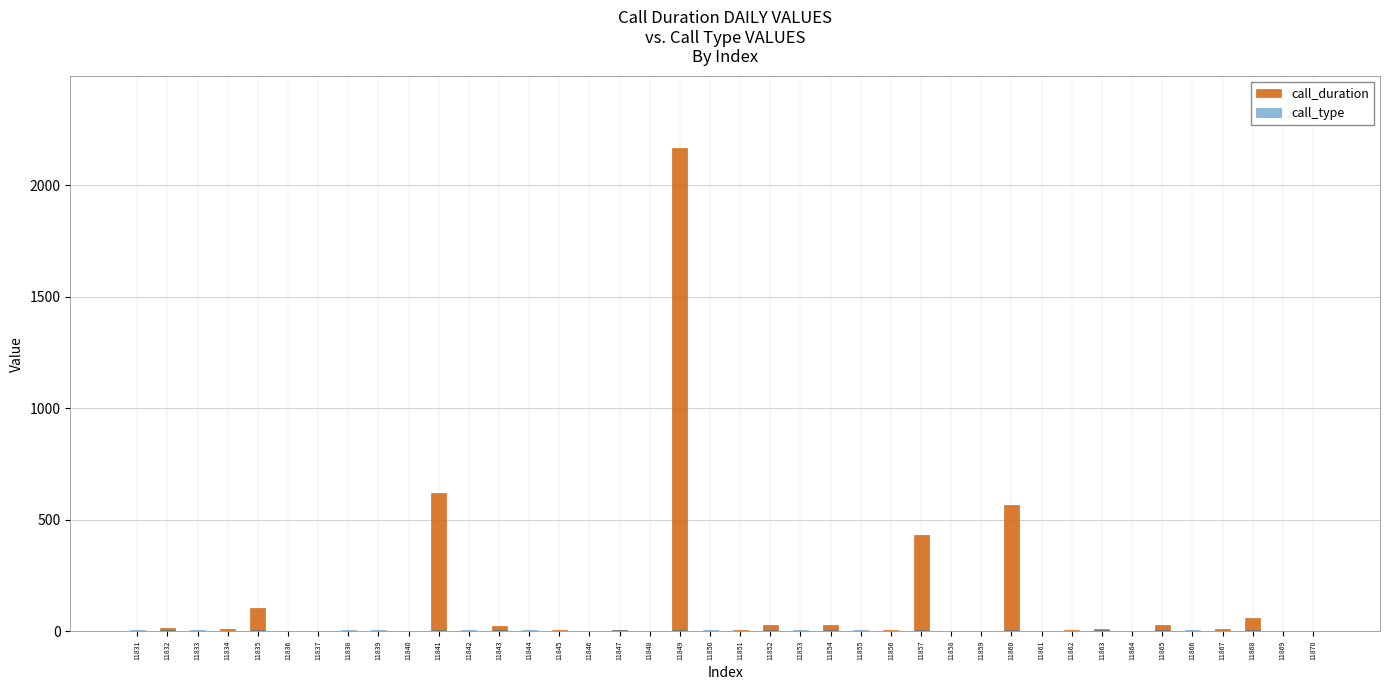

What is the value of the call_type bar at the 3rd from the left?

3